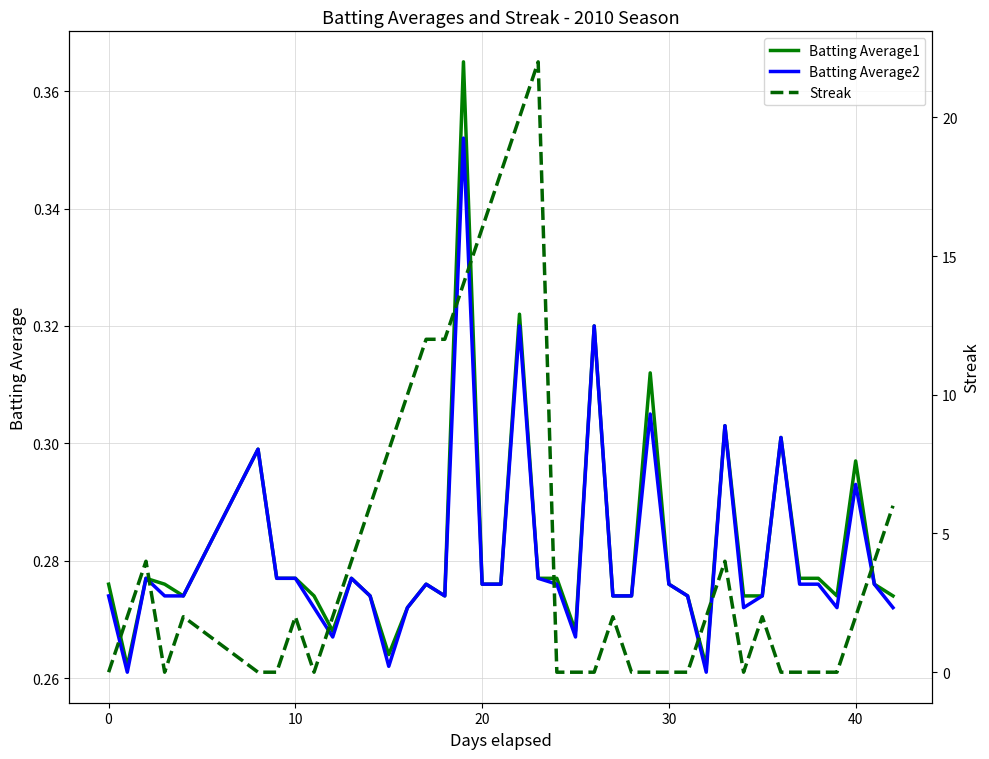

In Batting Average2, how many points are higher than both neighbors (excluding endpoints)?

11